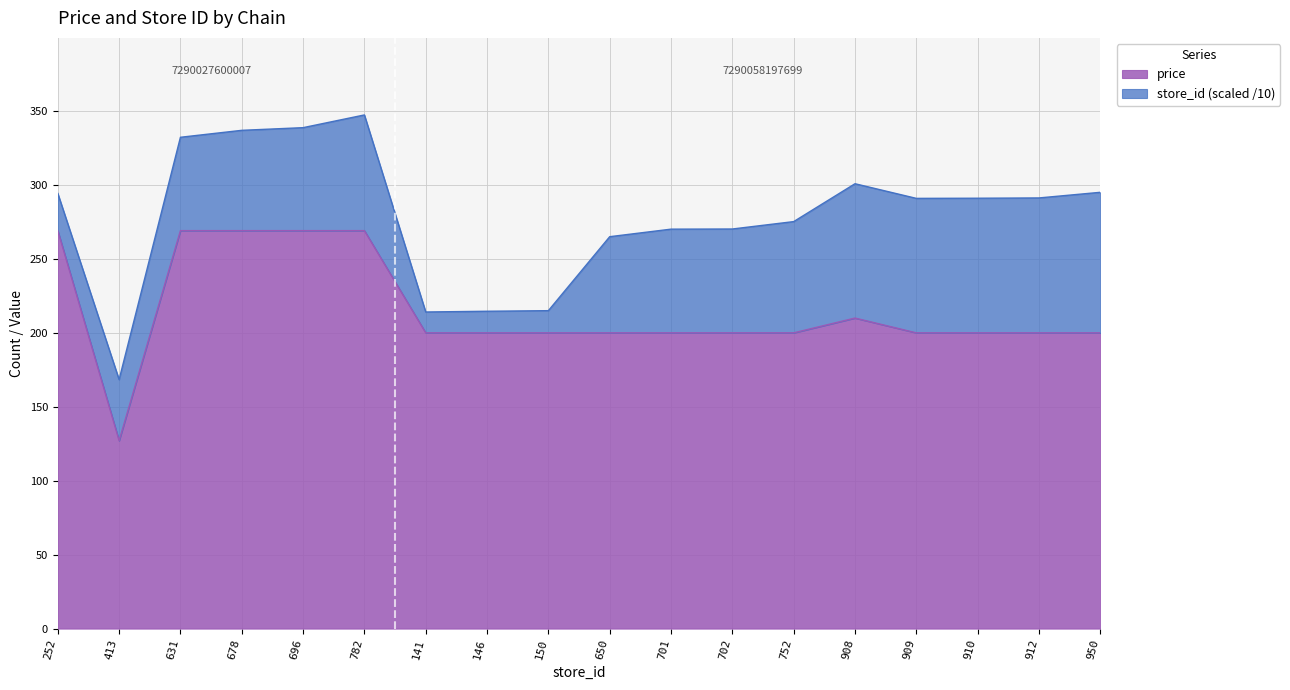

What is the maximum value shown in the chart?

269.0